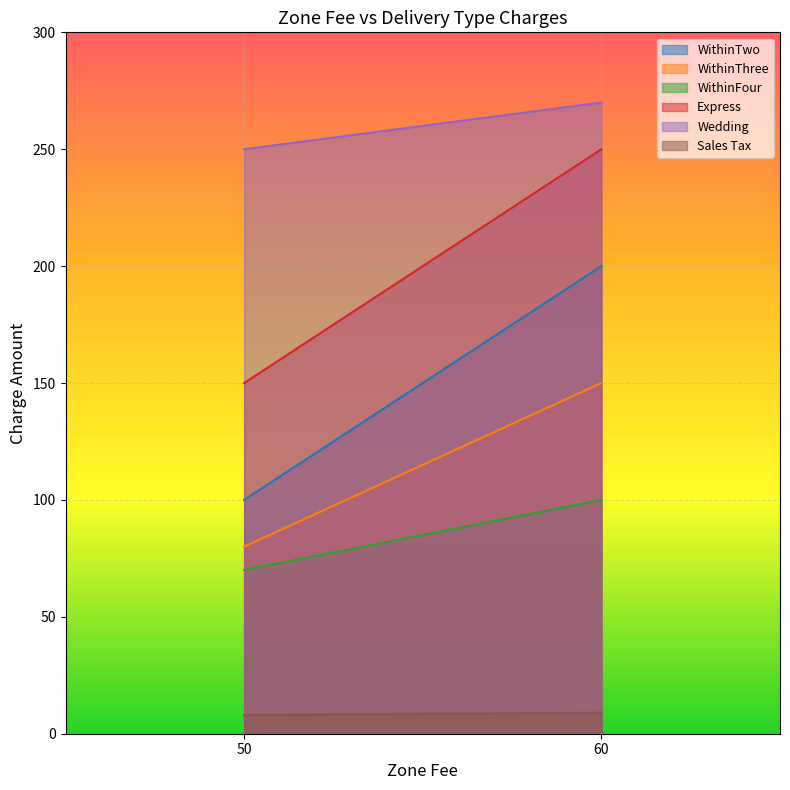

Which series has the largest total across all categories?

Wedding